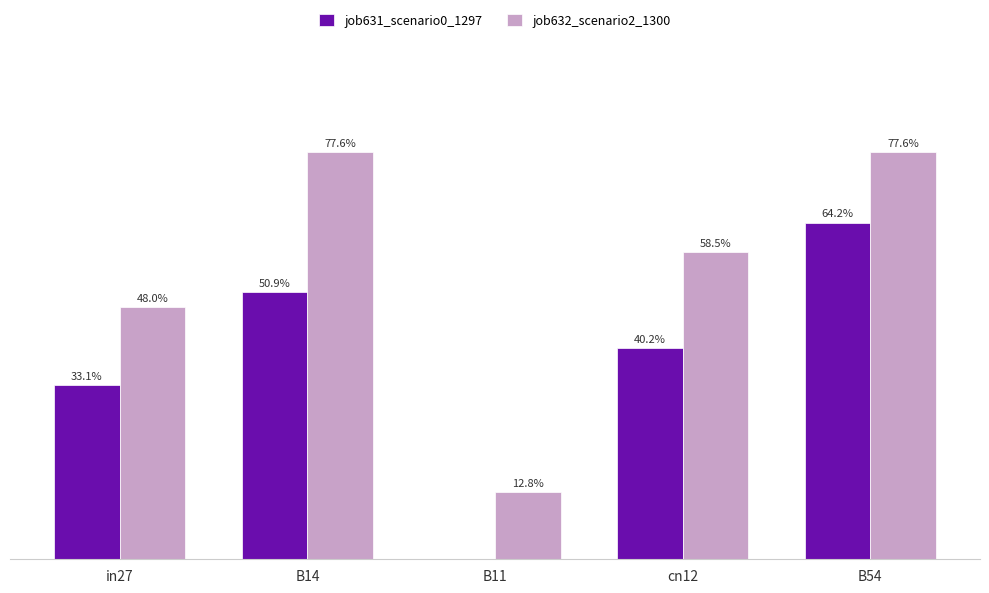

Are the bars horizontal?

No